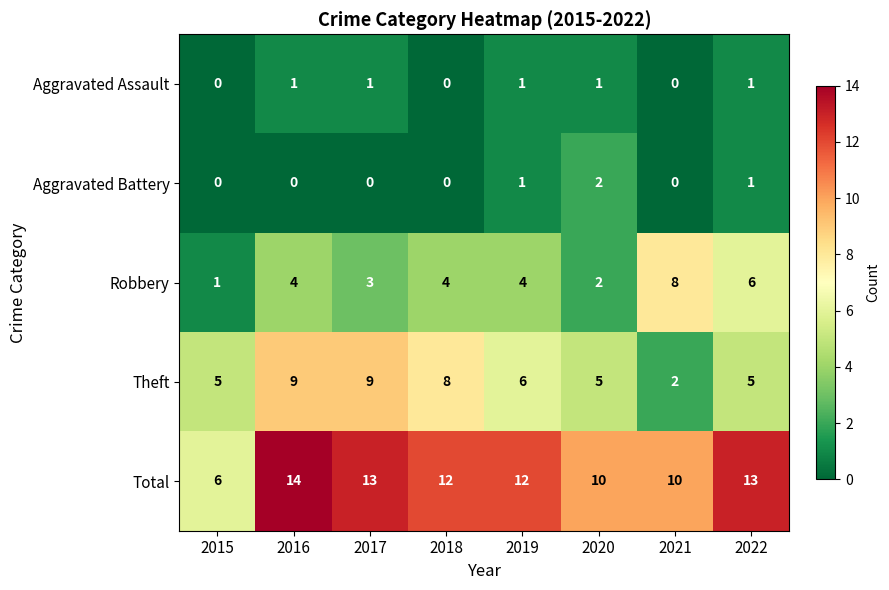

What is the difference between the highest and lowest values at 2020?

9